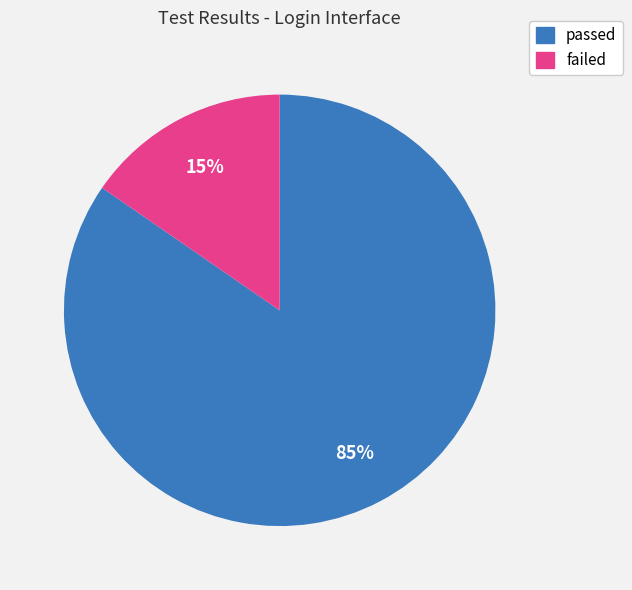

The failed slice represents 15% of the pie. True or false?

True